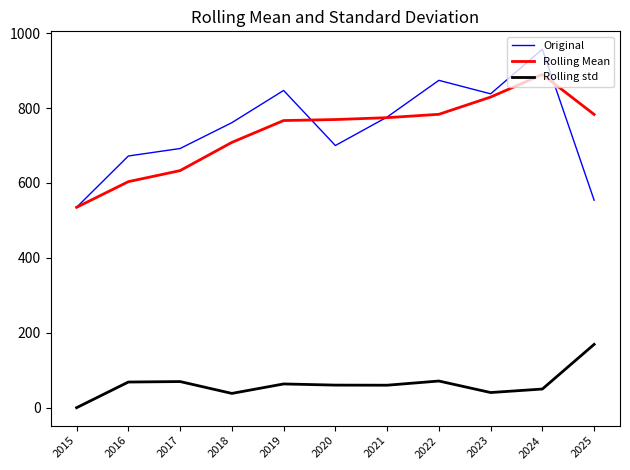

Is this an area chart (filled region under the line)?

No